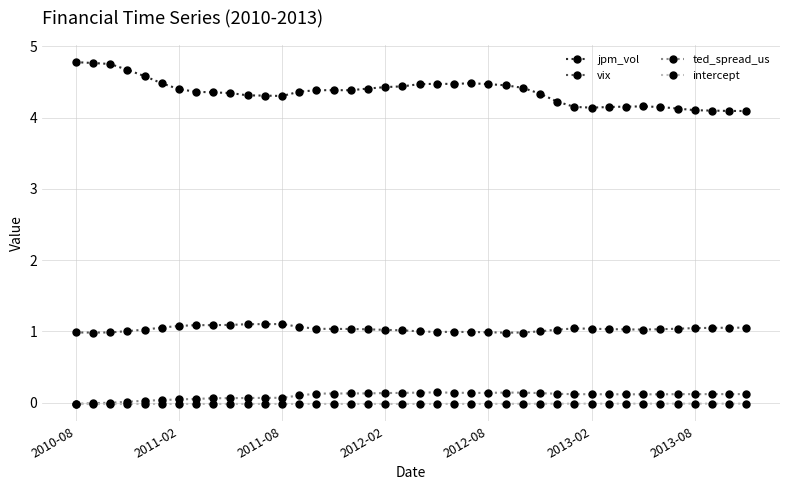

How many lines are shown in the chart?

4